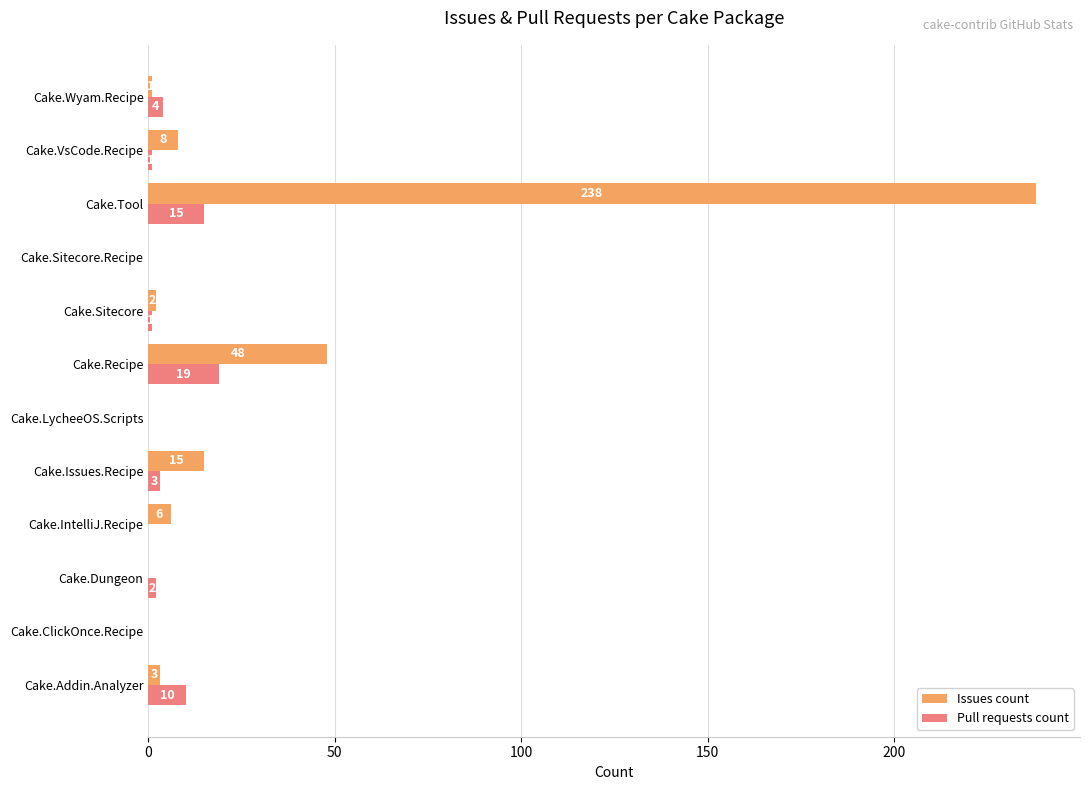

The value of Pull requests count at Cake.Sitecore.Recipe is -10. True or false?

False